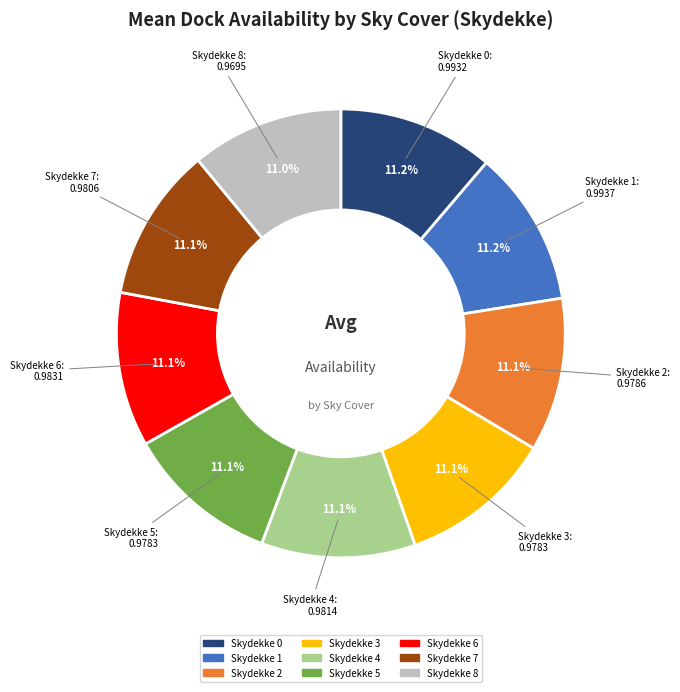

Does any single category account for the majority?

No